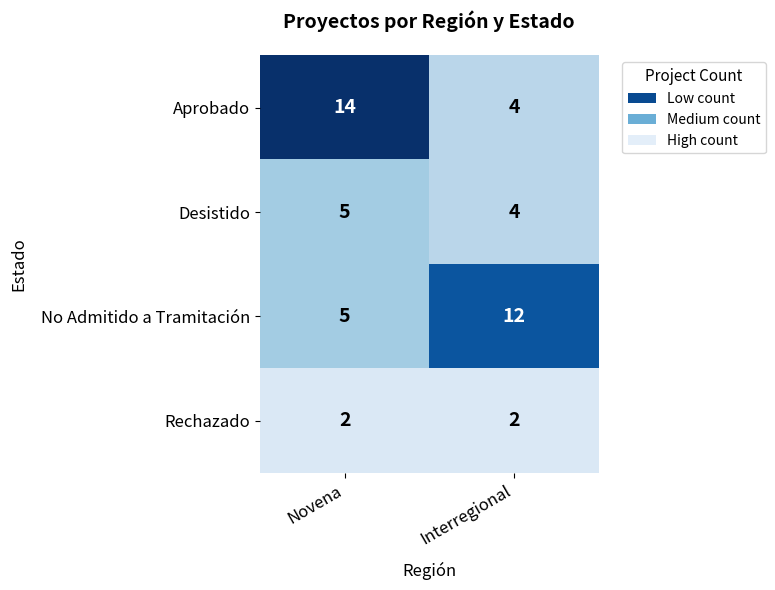

What is the highest value of the No Admitido a Tramitación series?

12